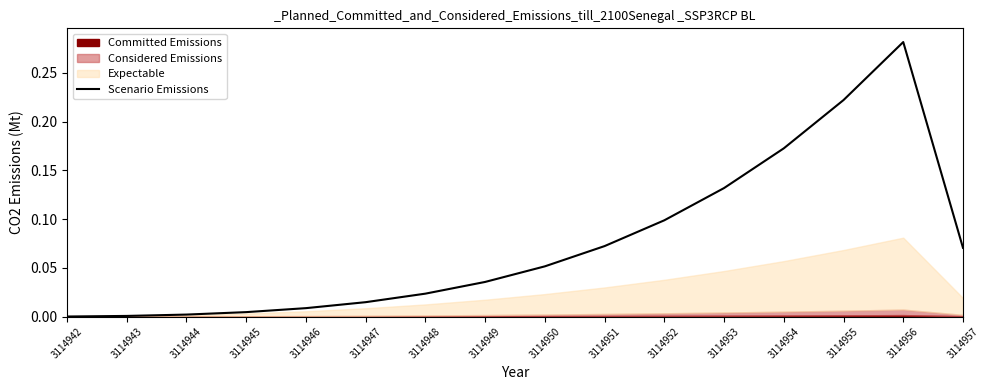

How many positive values are there?

15